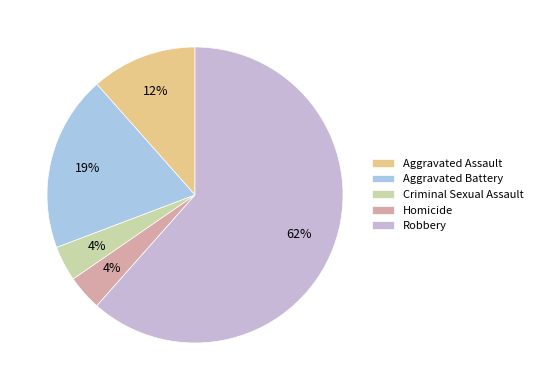

Which category accounts for the majority?

Robbery